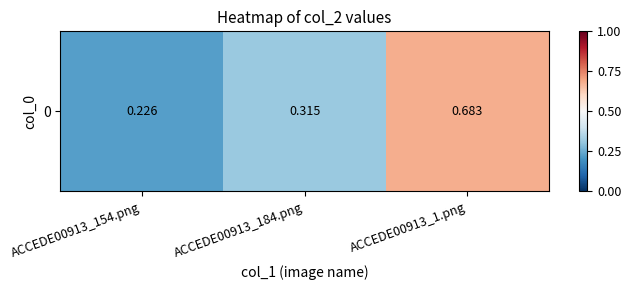

What is the difference between the maximum and minimum values?

0.5